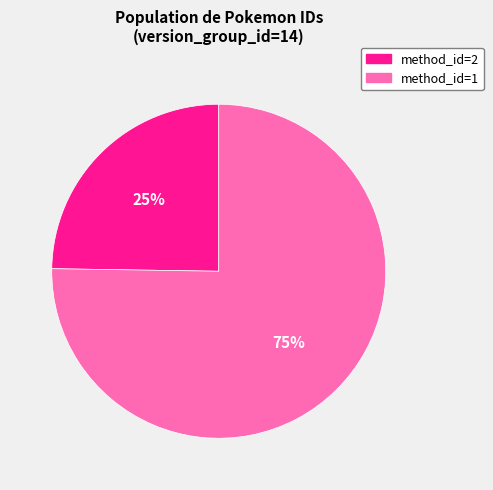

To the nearest percent, what is the difference between the largest and smallest slice percentages?

50%